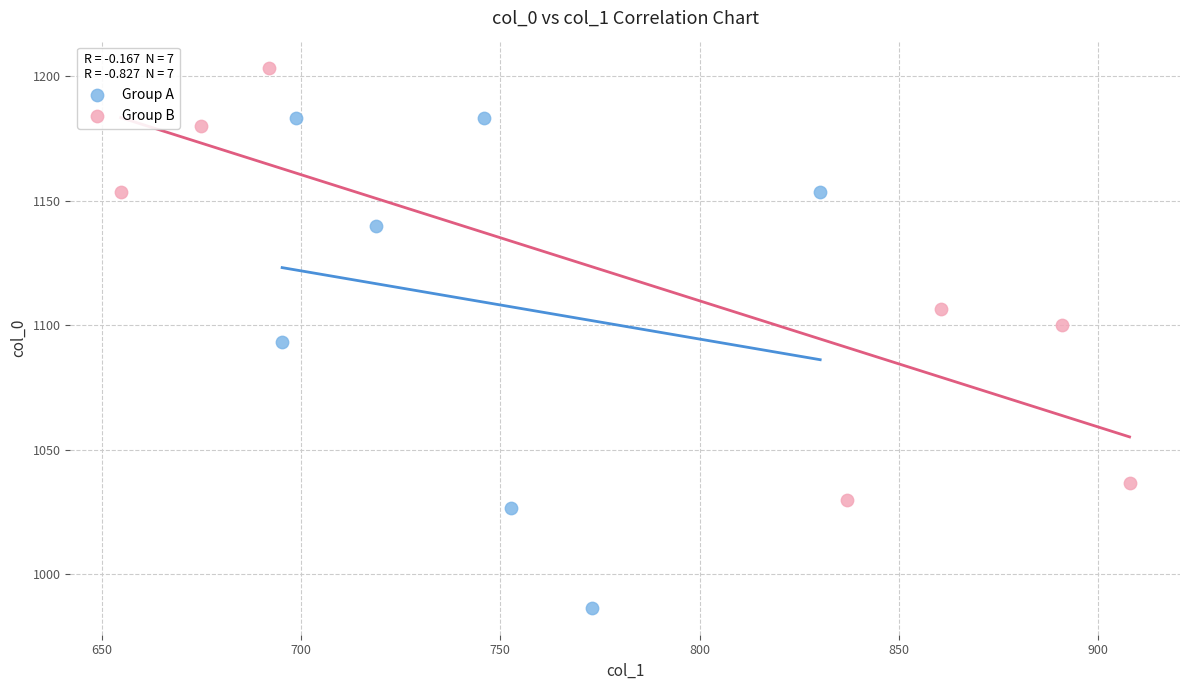

Which series reaches the maximum Y coordinate?

Group B